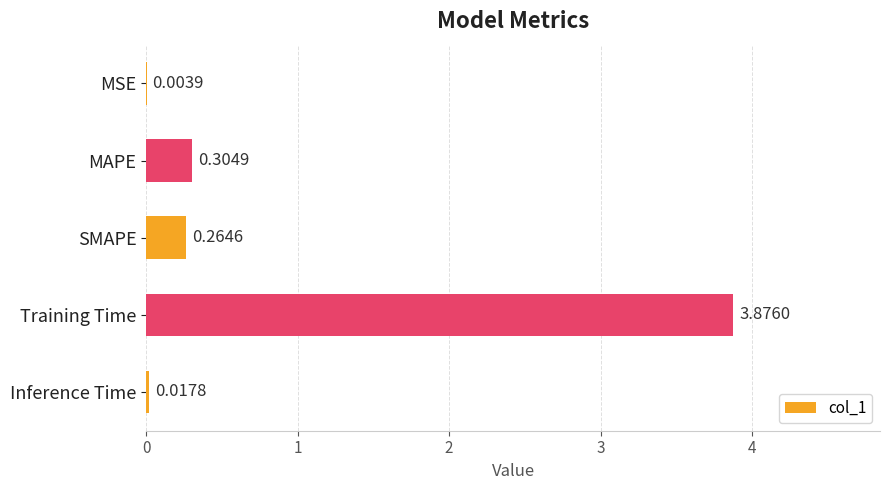

At which label is the value closest to 1?

MAPE